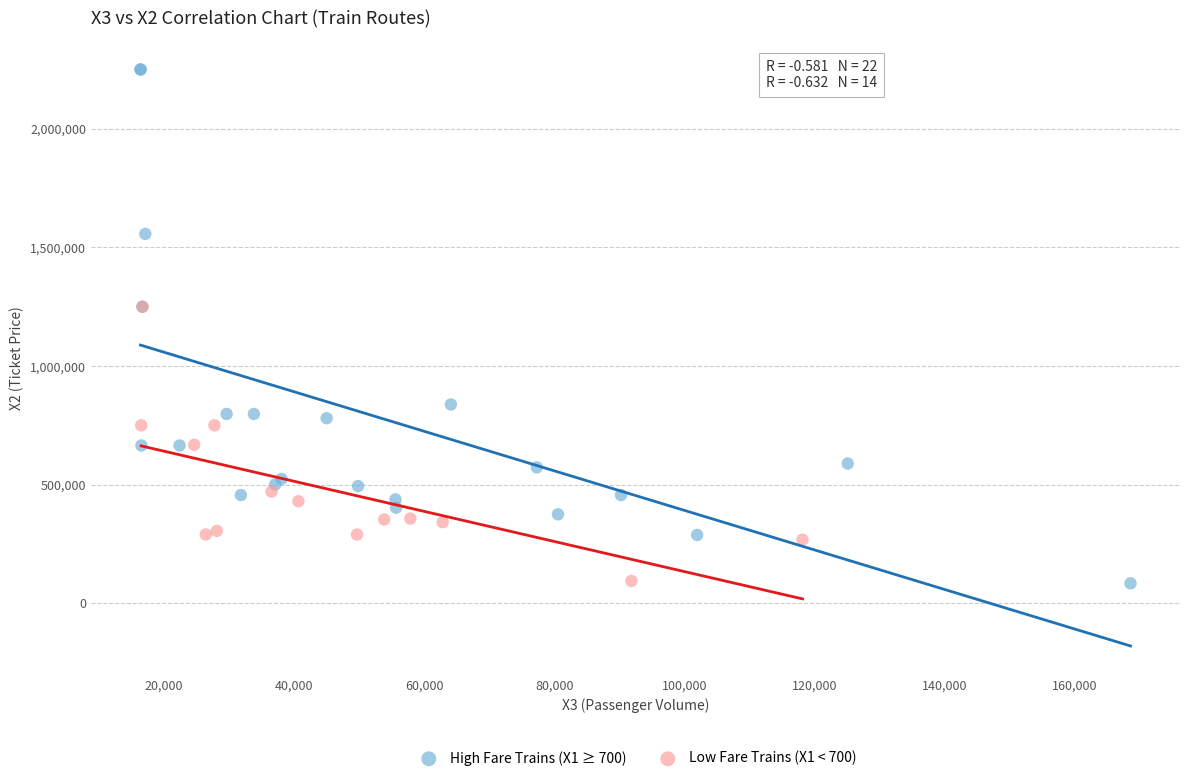

Which series has the widest spread of Y values?

High Fare Trains (X1 ≥ 700)